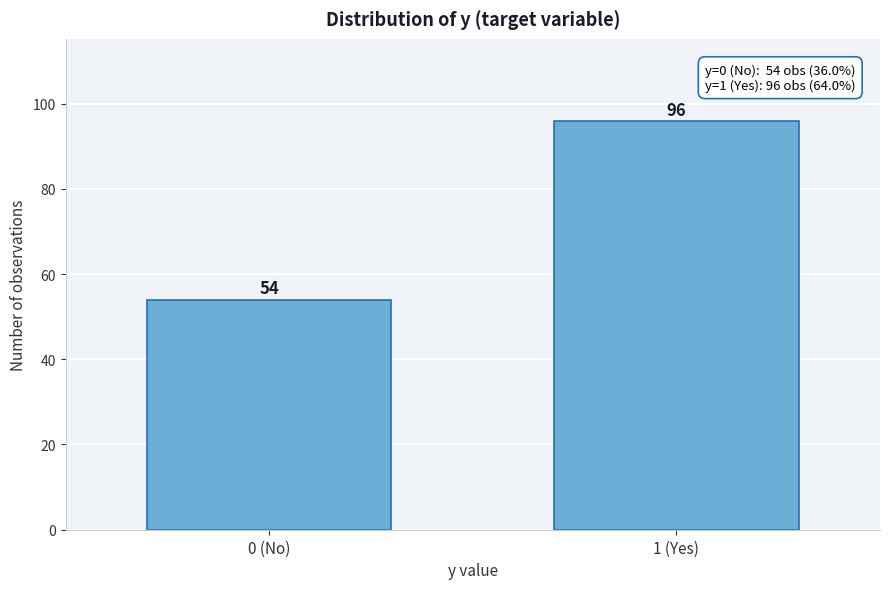

Reading left to right, list all the values displayed in this chart.

0 (No)=54	1 (Yes)=96